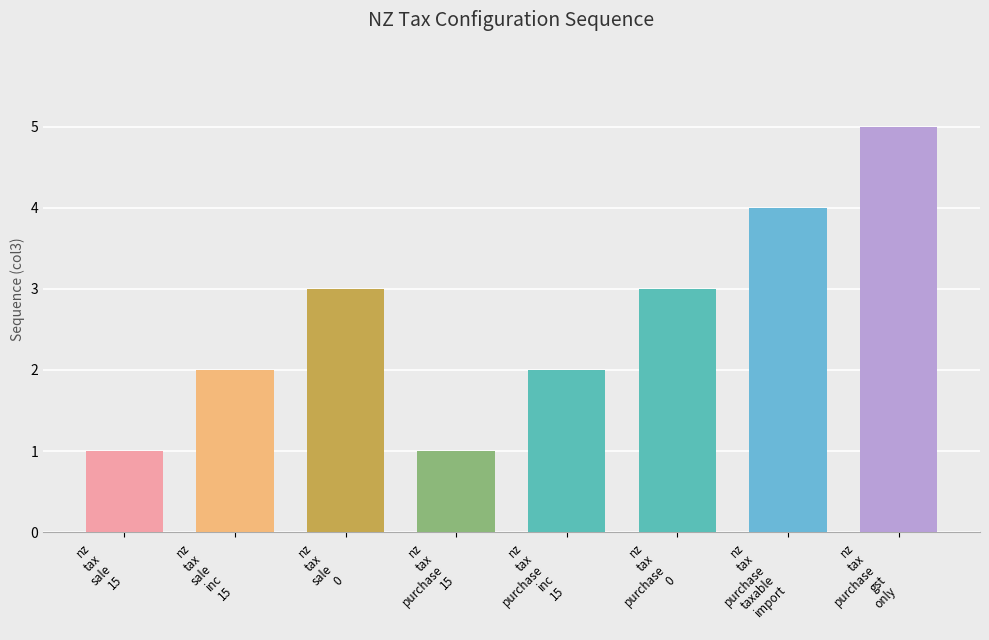

Which label corresponds to the largest value in the chart?

nz_tax_purchase_gst_only